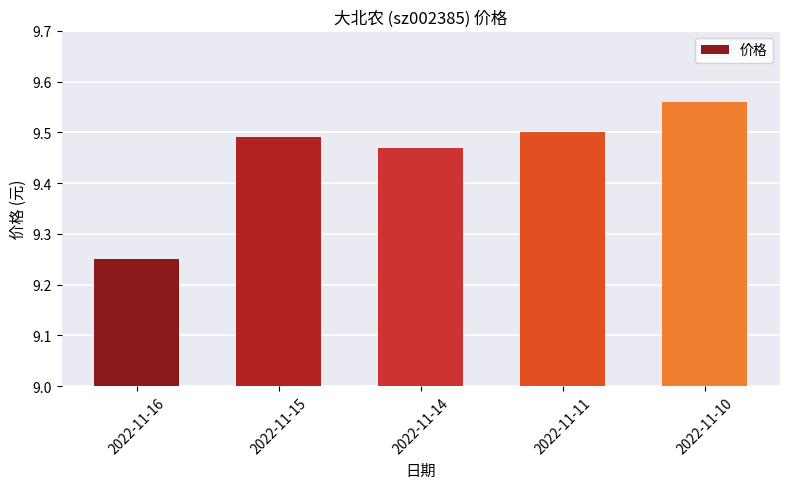

Does the chart contain any negative values?

No